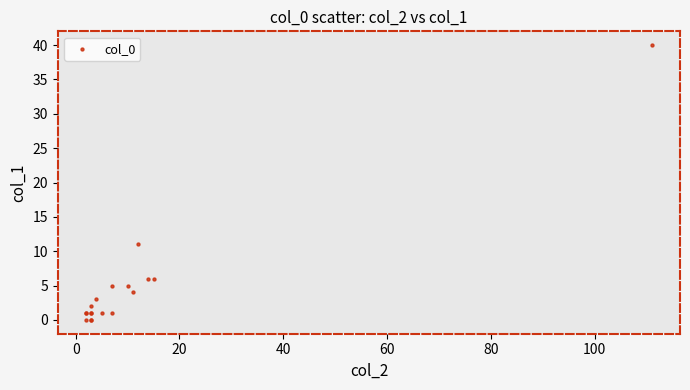

What Y value in the scatter plot is closest to 20?

11